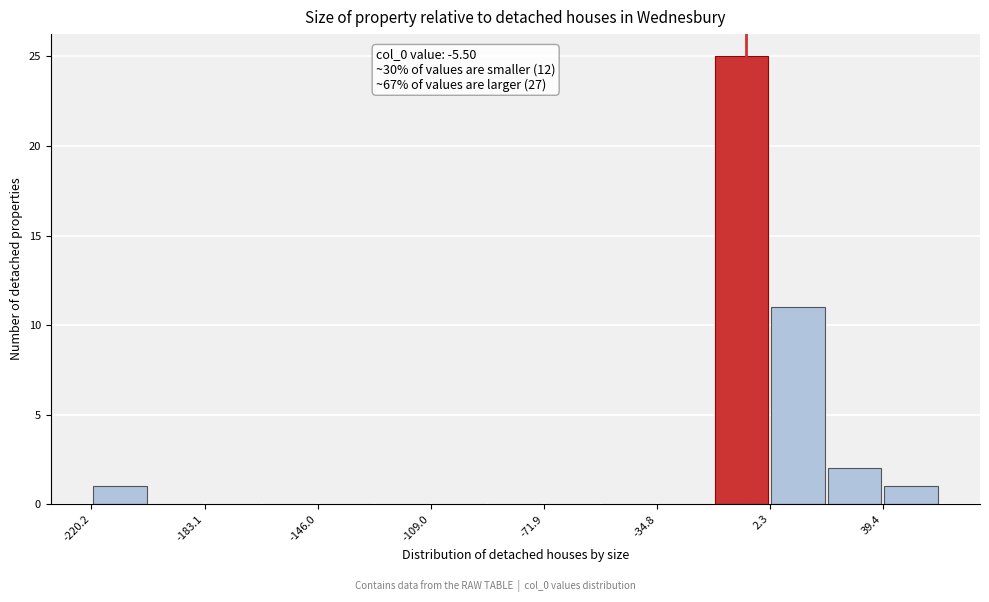

Read against the x-axis, roughly where is the centre of the tallest bar?

-5